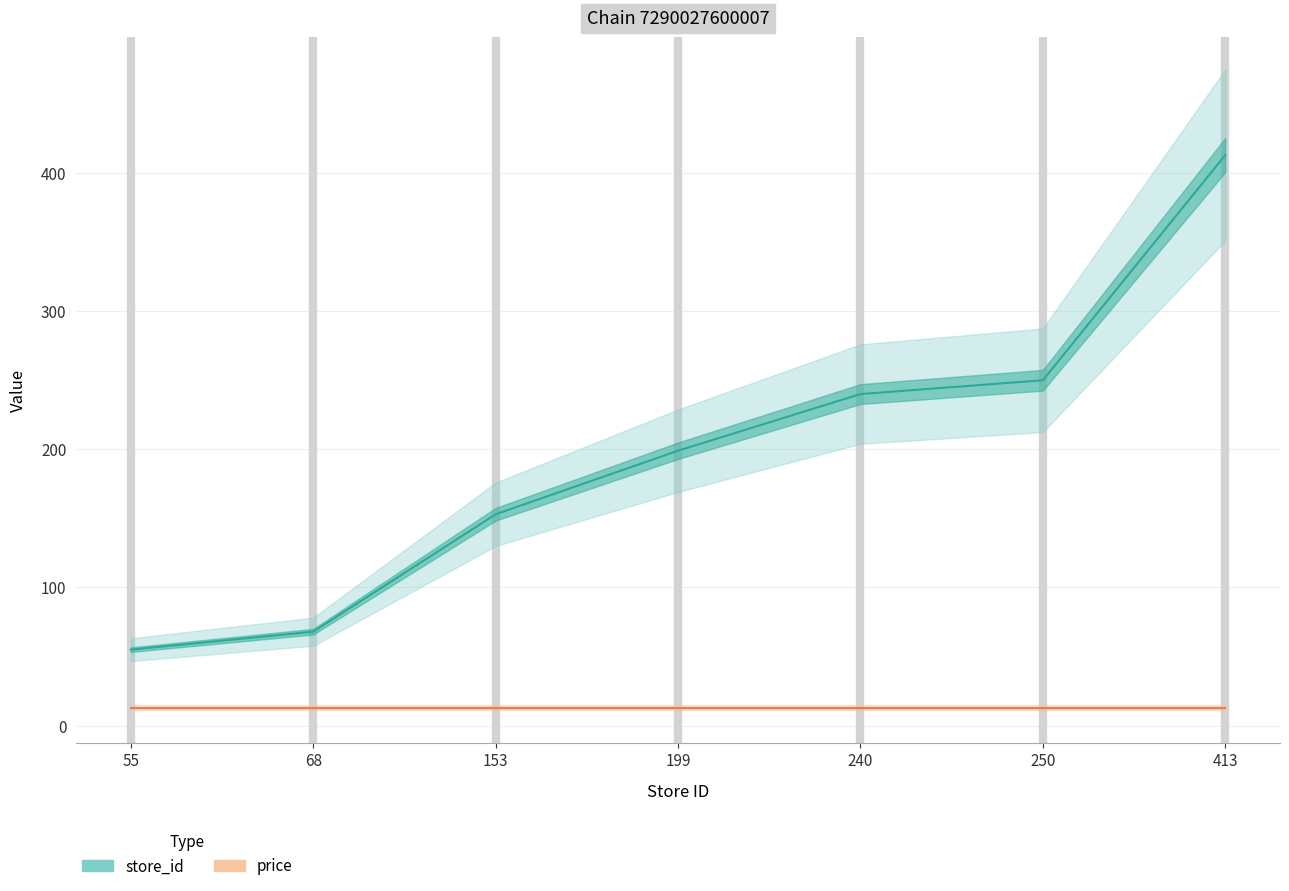

What is the value of the store_id point at the 3rd from the left?

153.0